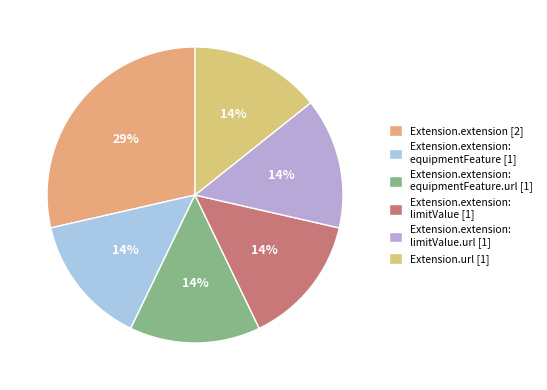

How many slices are in this pie chart?

6